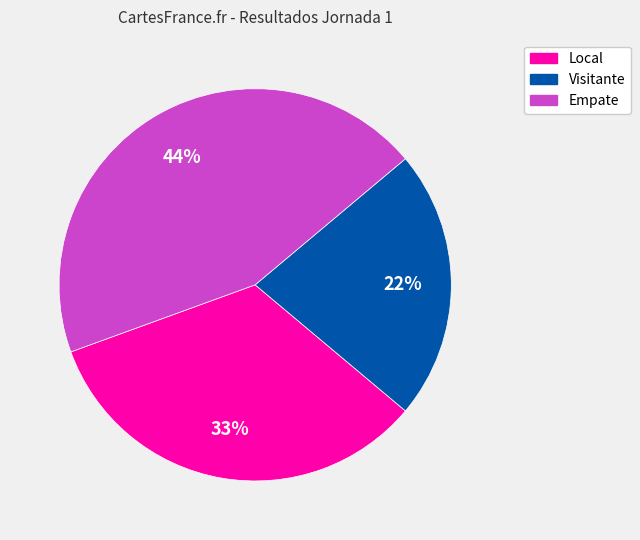

Is Empate the majority of the pie?

No